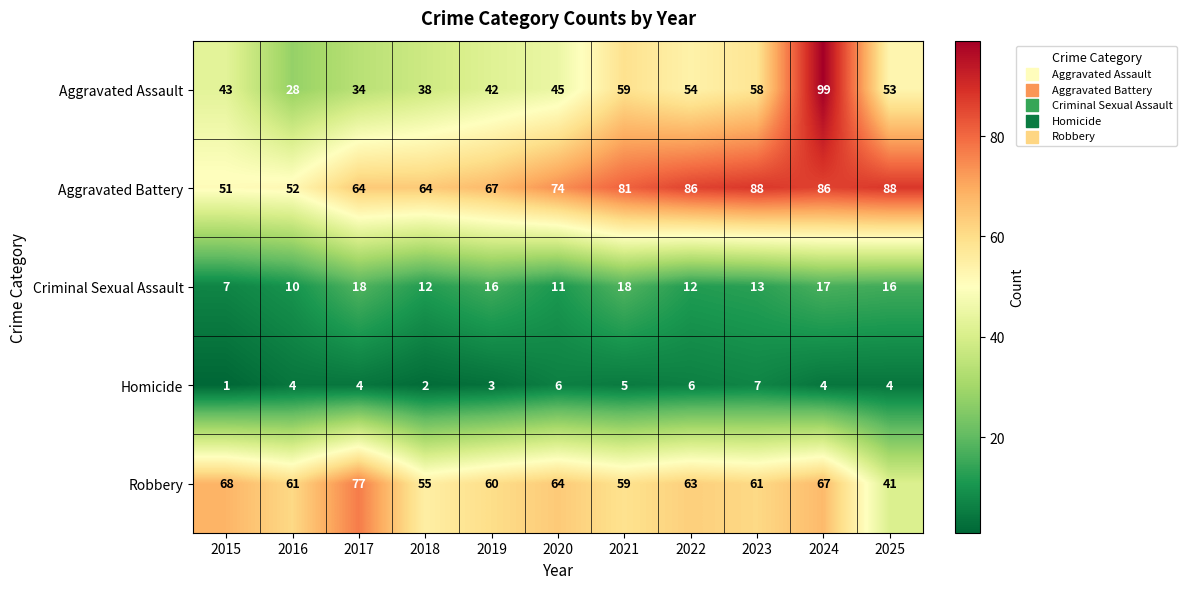

At how many categories does at least one series exceed 87?

3